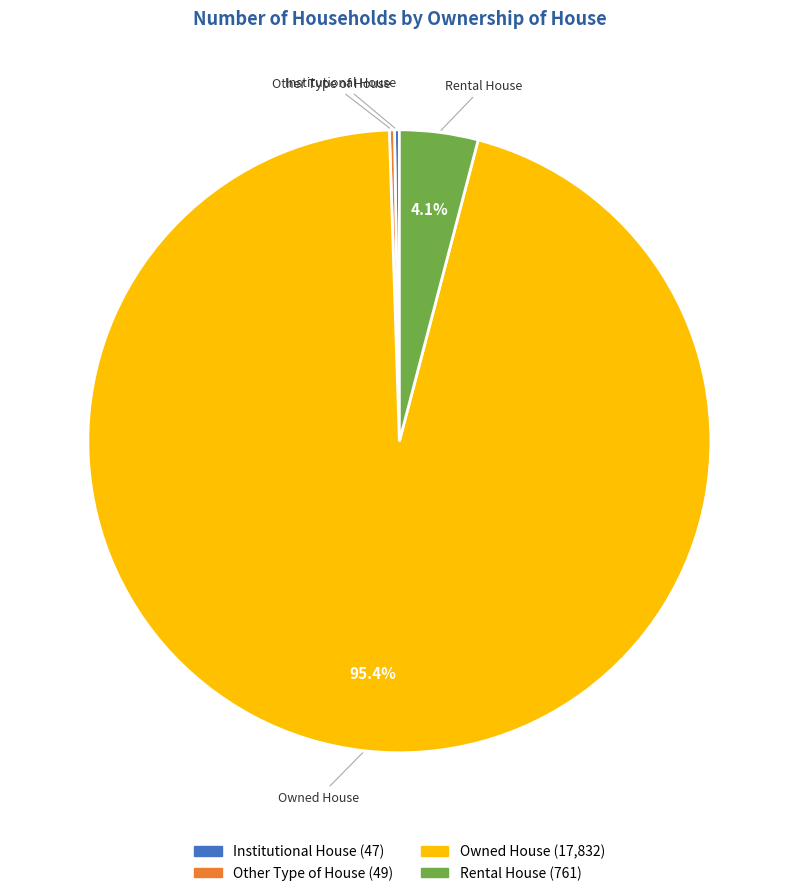

Which slice is the largest?

Owned House